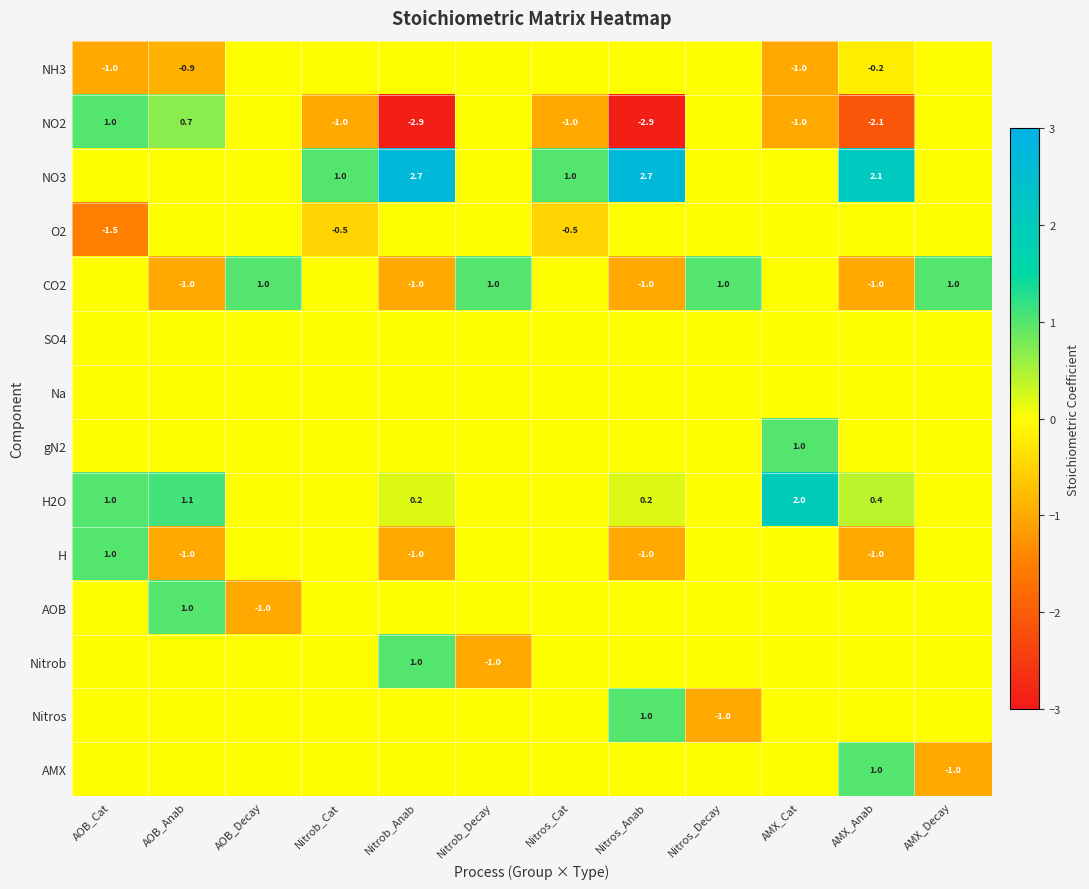

Is it true that NH3 equals -1.0 at AMX_Cat?

True